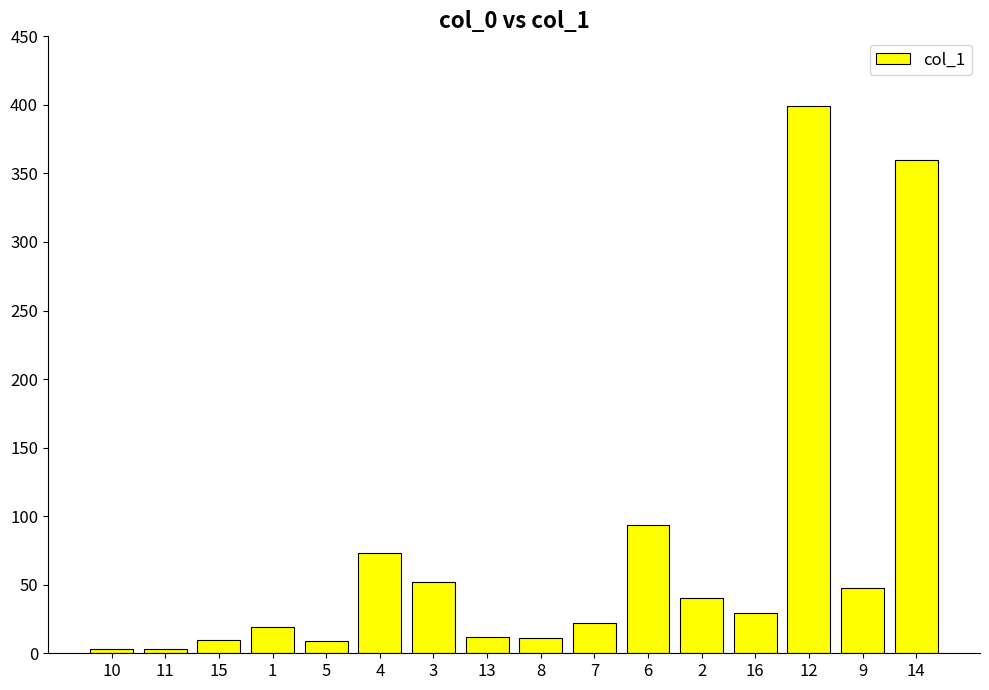

What is the value of the 8th bar from the left?

11.9